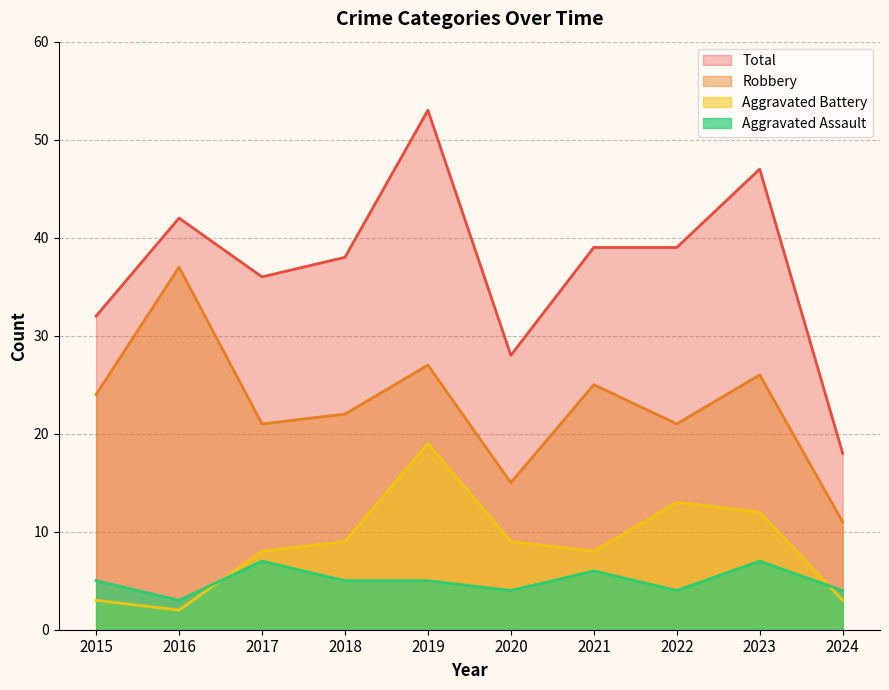

What is the lowest value of the Aggravated Assault series?

3